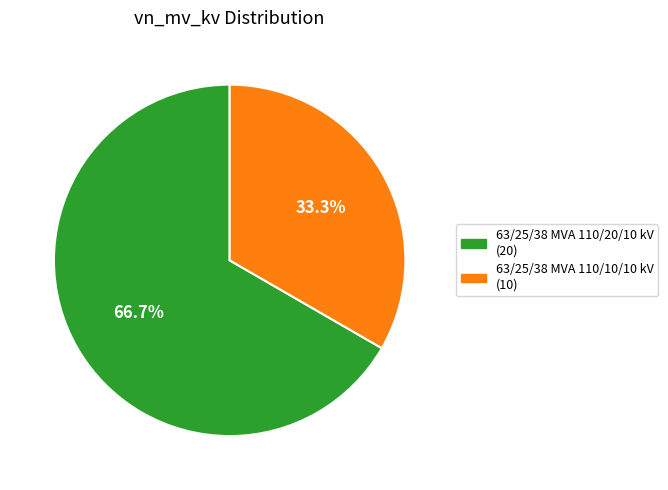

What is the ratio of the value at 63/25/38 MVA 110/10/10 kV to the value at 63/25/38 MVA 110/20/10 kV?

0.5